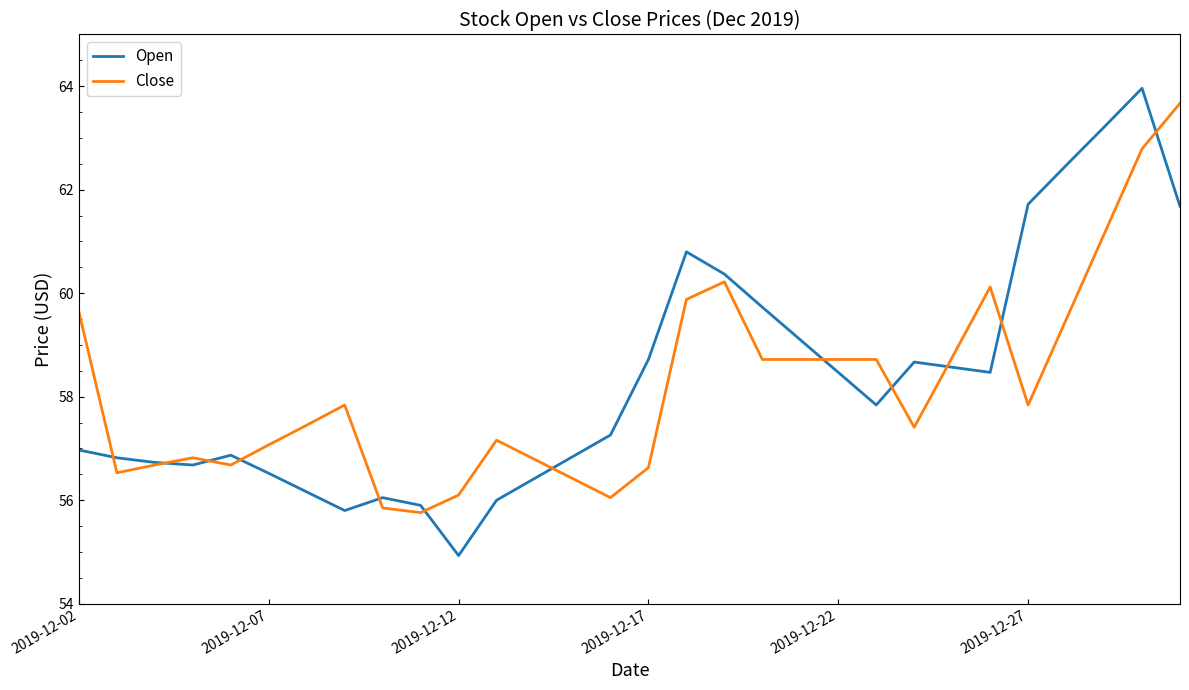

What is the minimum value for Open?

54.9